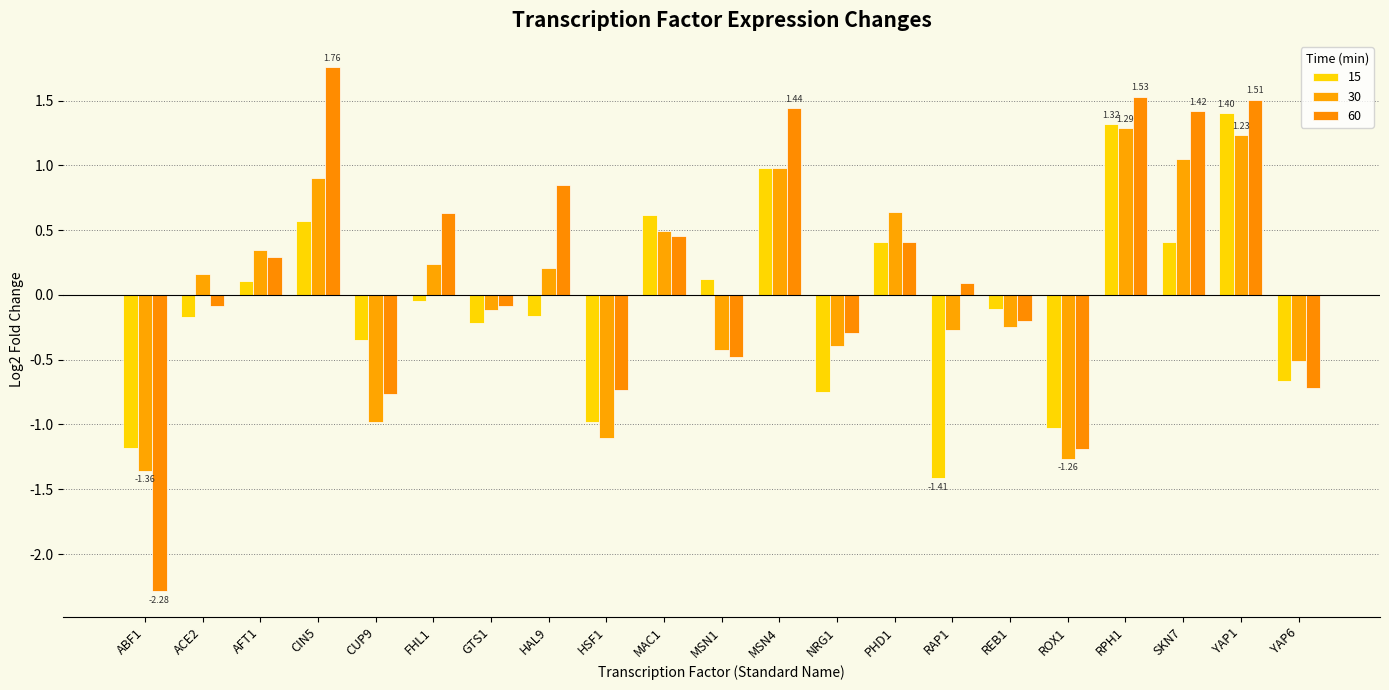

Which category has the lowest value in the 30 series?

ABF1